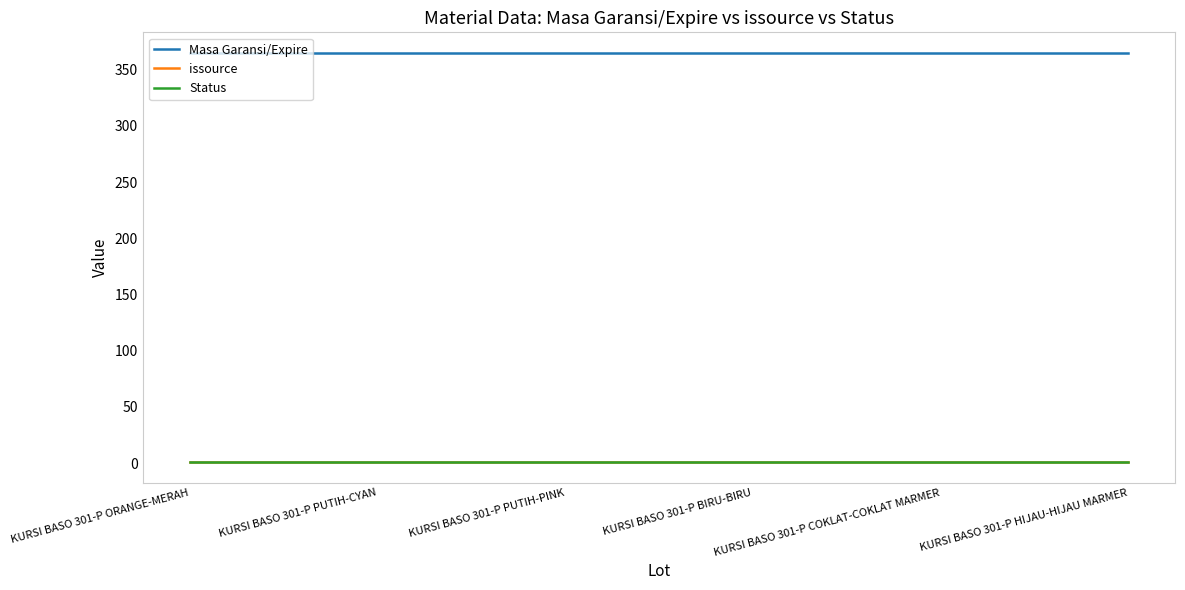

What position from the right is KURSI BASO 301-P BIRU-BIRU?

3